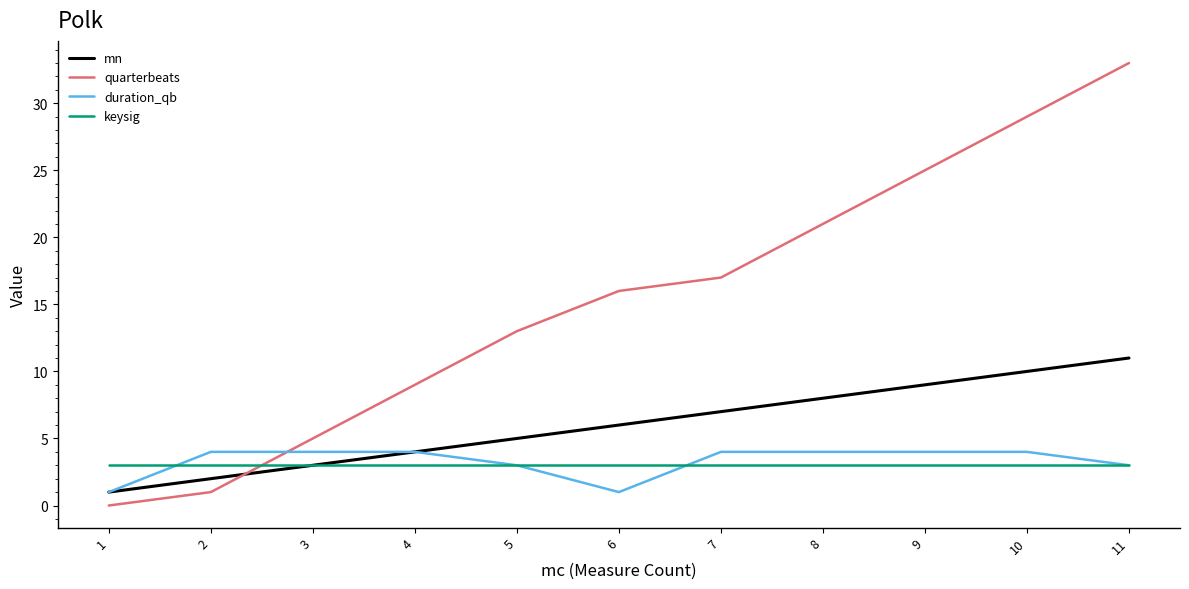

Where do quarterbeats and mn first cross each other?

2 and 3